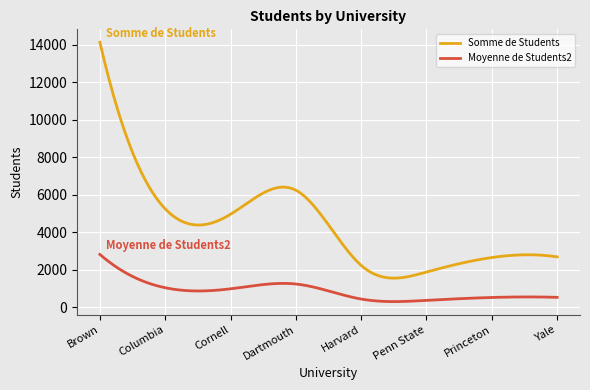

Rank the series by their maximum value, from highest to lowest.

Somme de Students, Moyenne de Students2